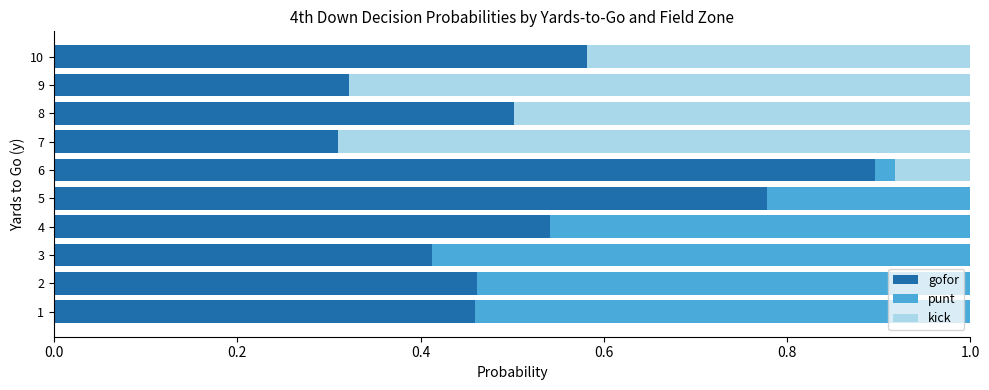

Is it true that gofor equals 0.9 at 6?

True